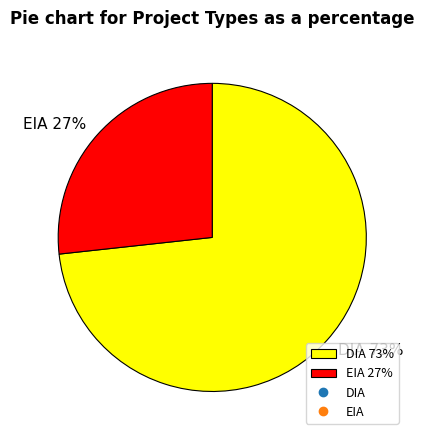

To the nearest percent, what percentage of the pie is DIA?

73%